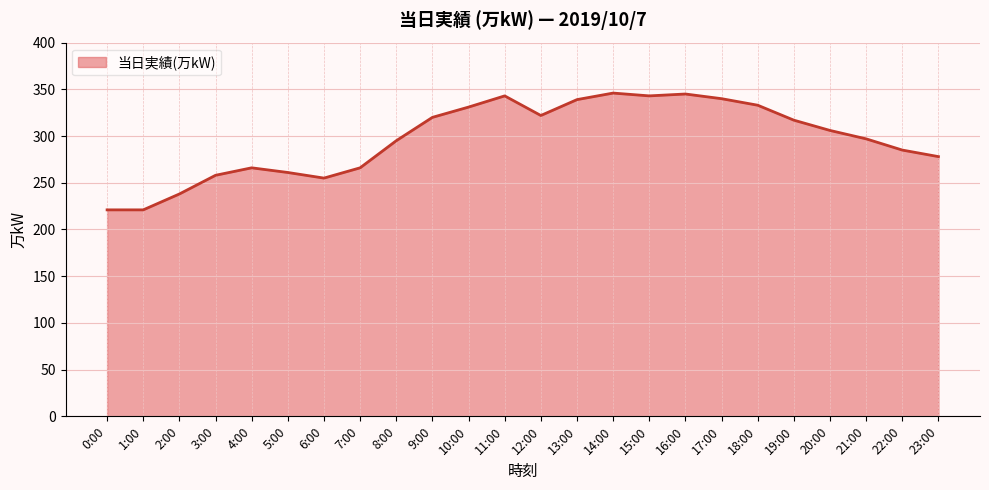

Where does the data first go above 306?

9:00